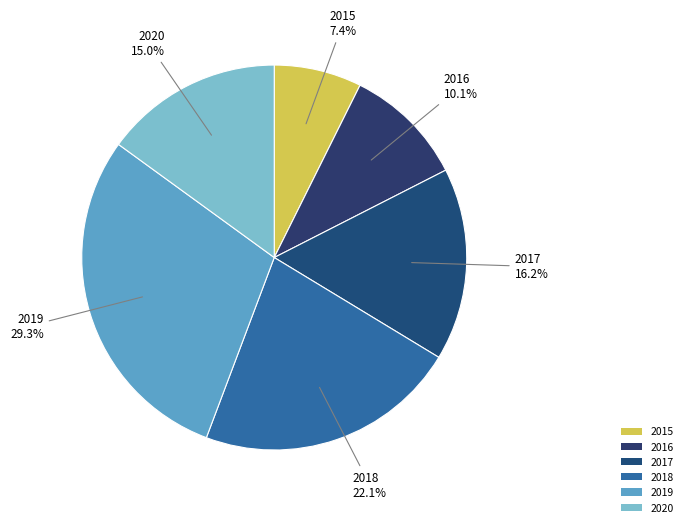

Approximately how many times larger is the value at 2020 compared to 2018?

0.7